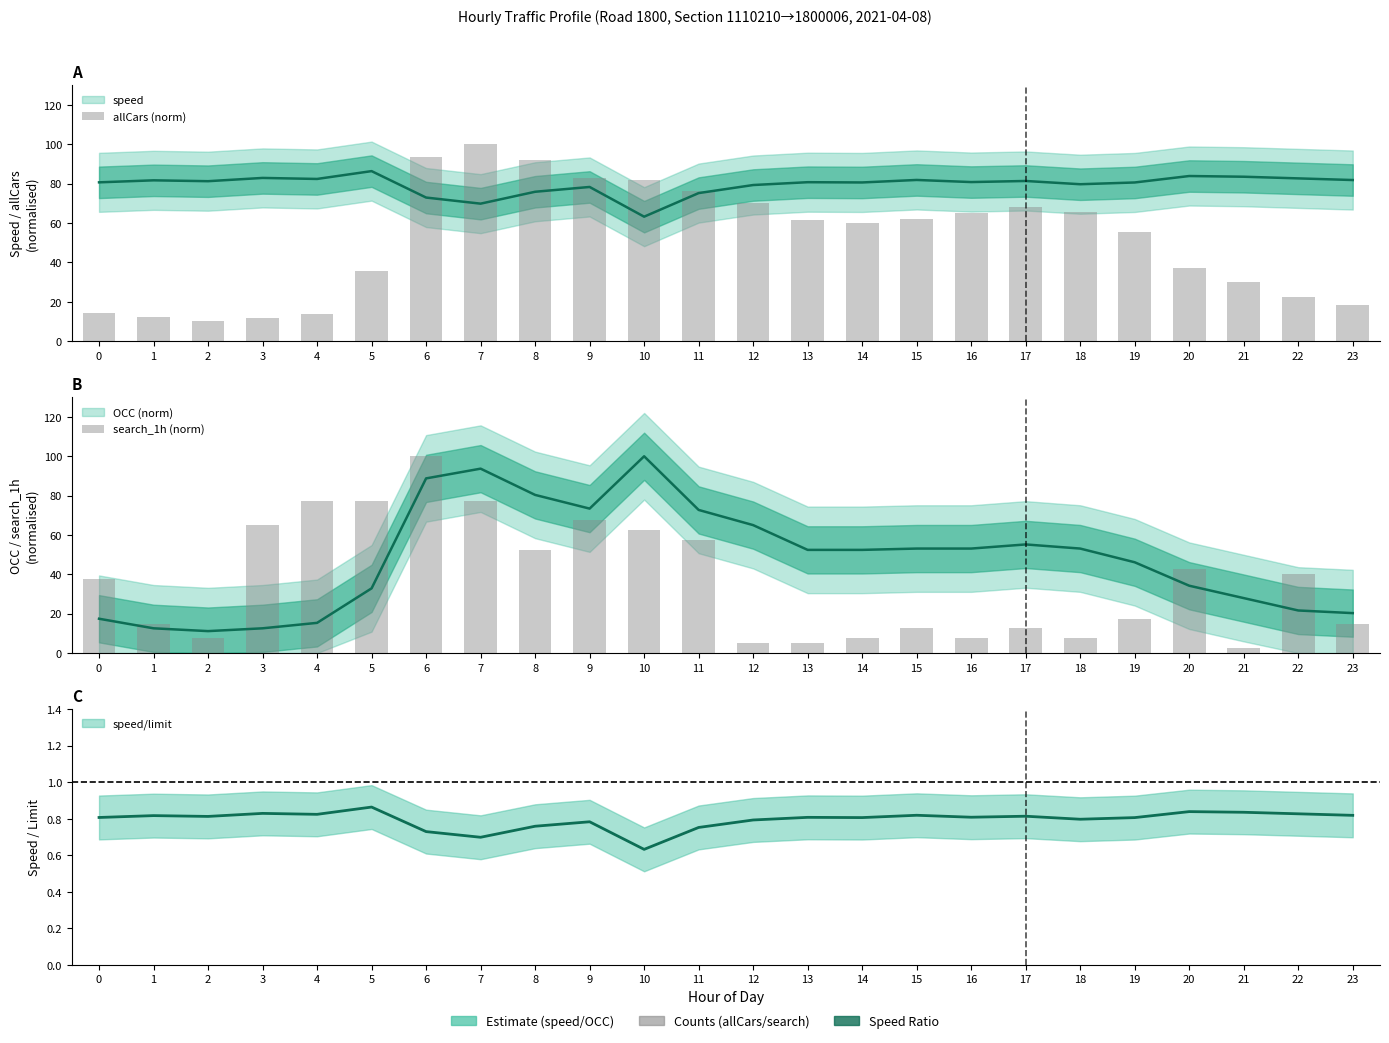

Does the chart contain any negative values?

No